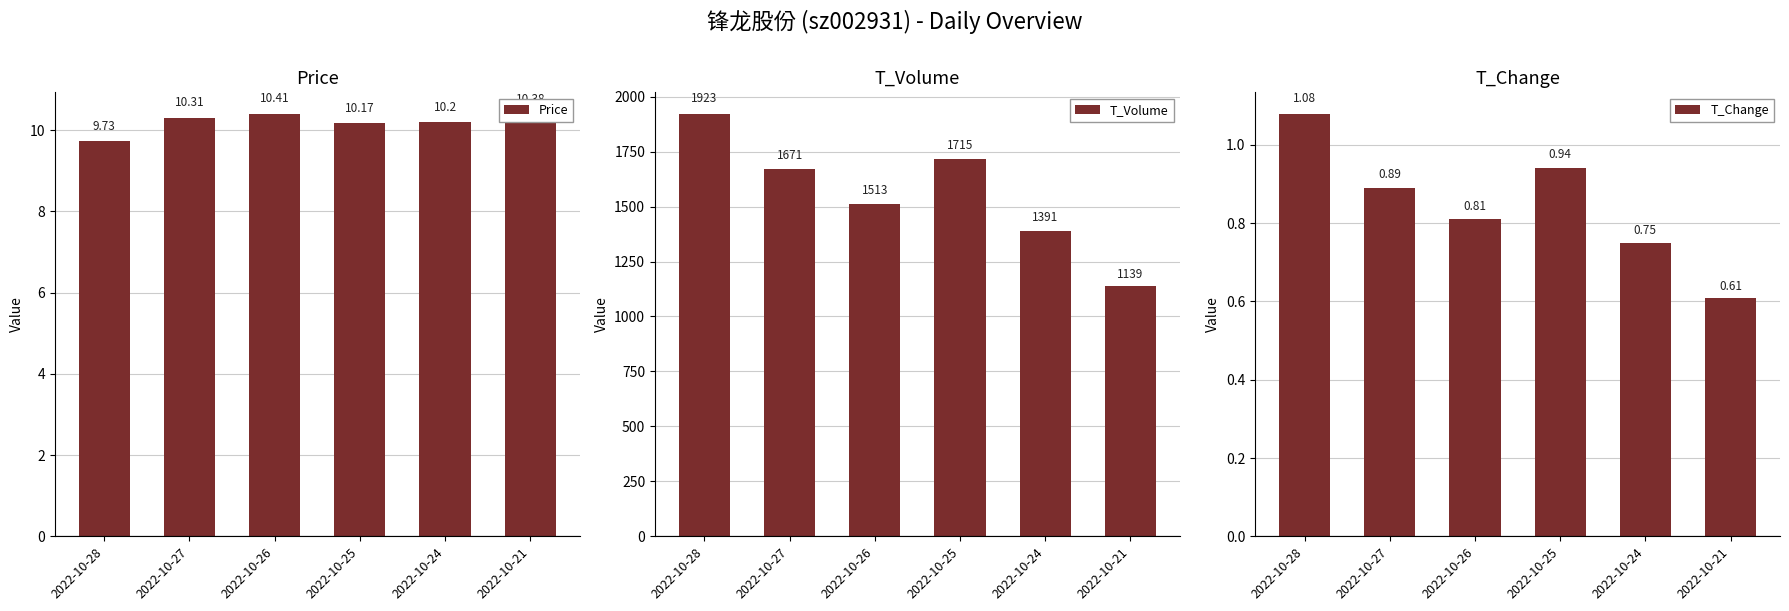

What is the total value across all series at 2022-10-24?

1402.0